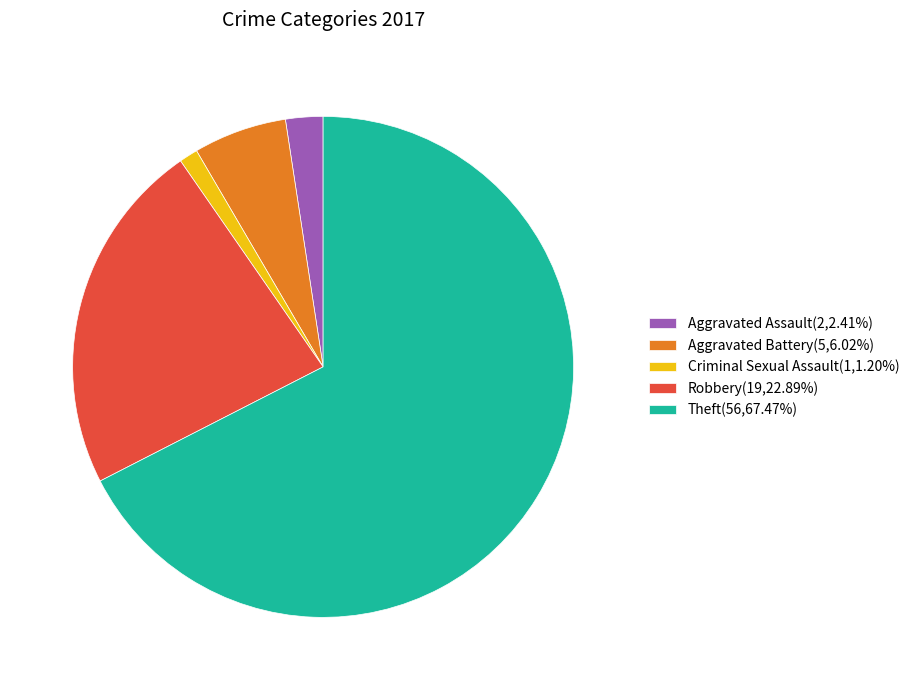

Count the number of slices in the pie.

5